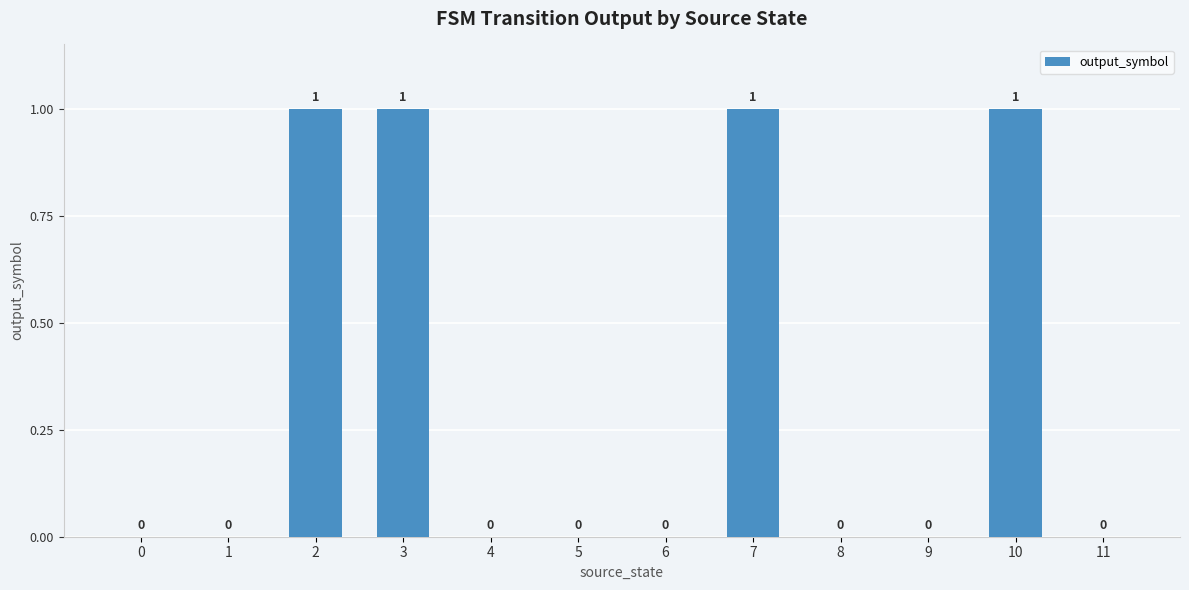

What is the change in value from 1 to 10?

+1